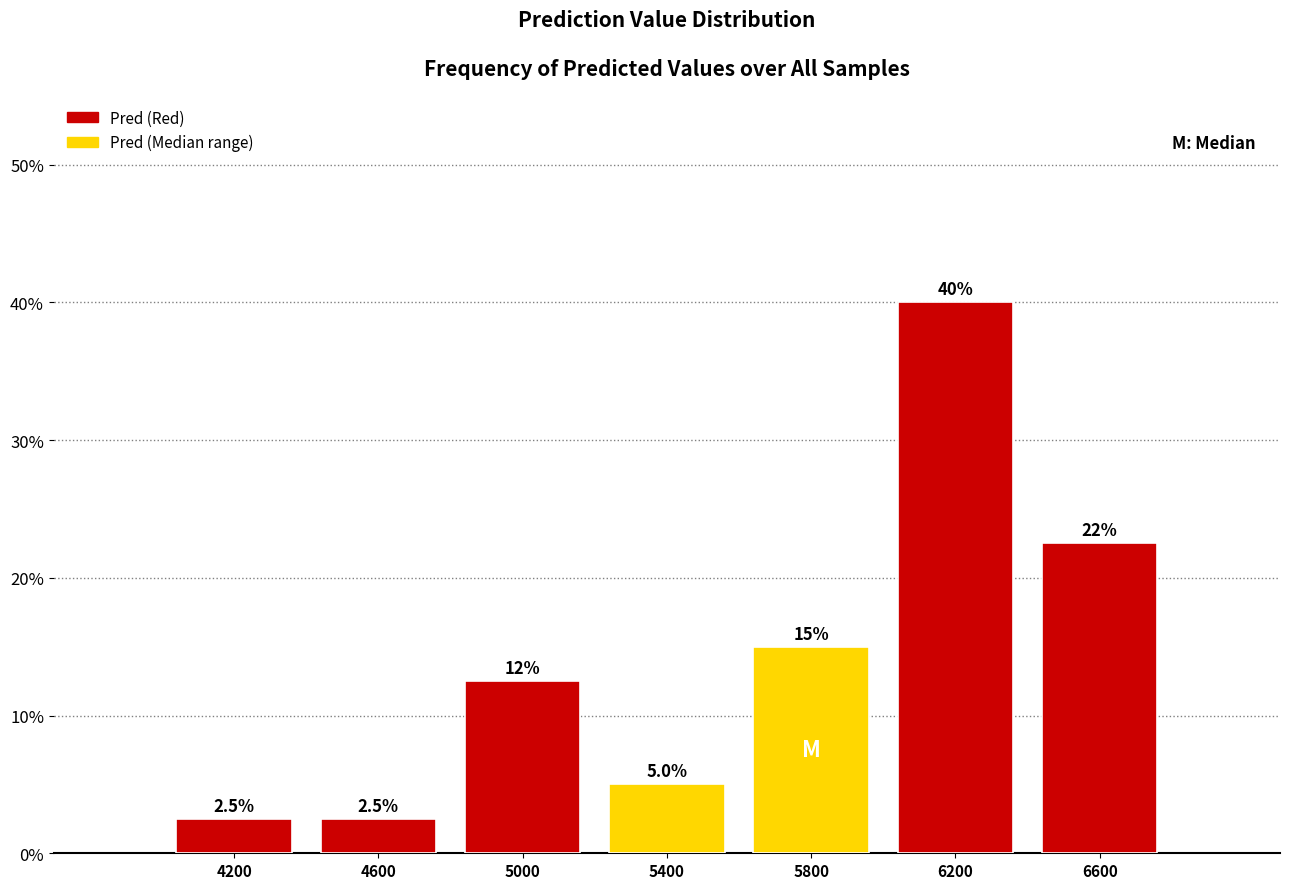

Which range on the x-axis has the tallest bar?

6000 to 6400